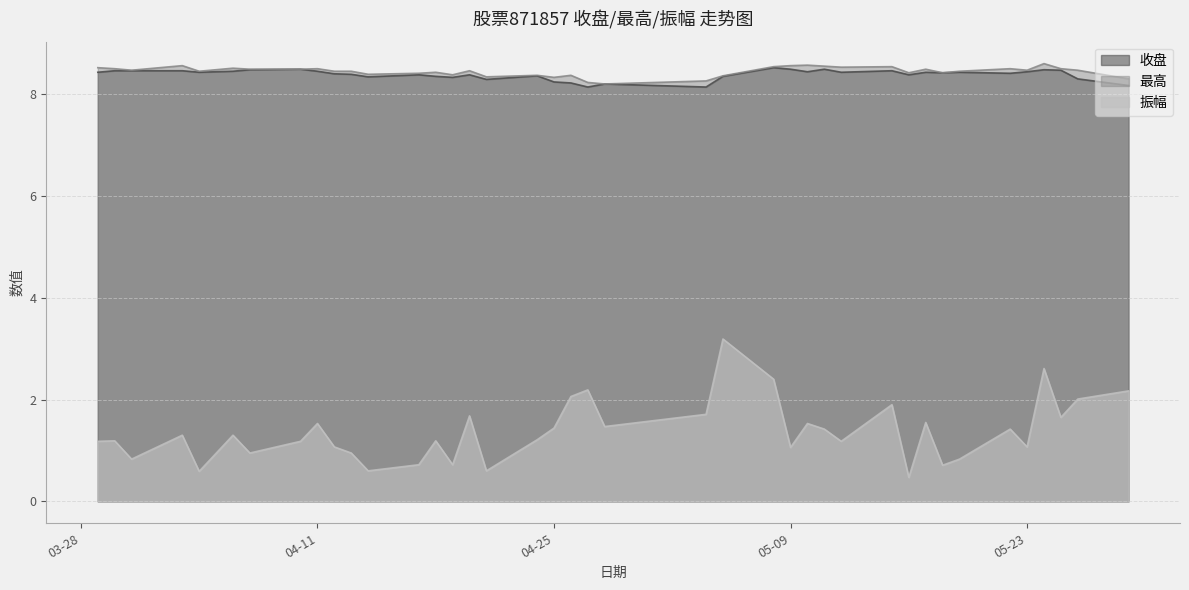

What is the total value across all series at 2023-05-04?

18.1